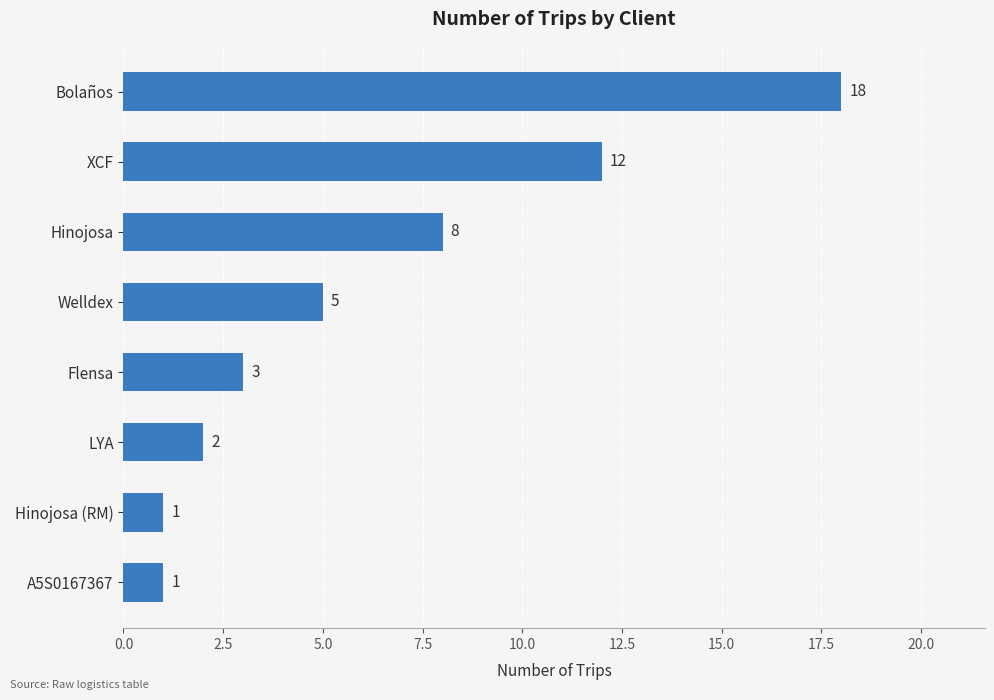

What is the ratio of the value at Flensa to the value at Welldex?

0.6